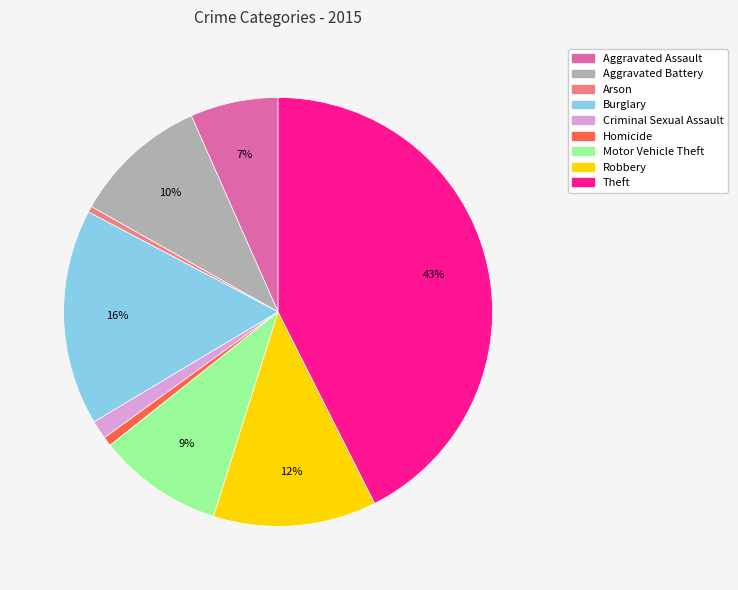

Combined, do Criminal Sexual Assault and Aggravated Battery account for over 50%?

No